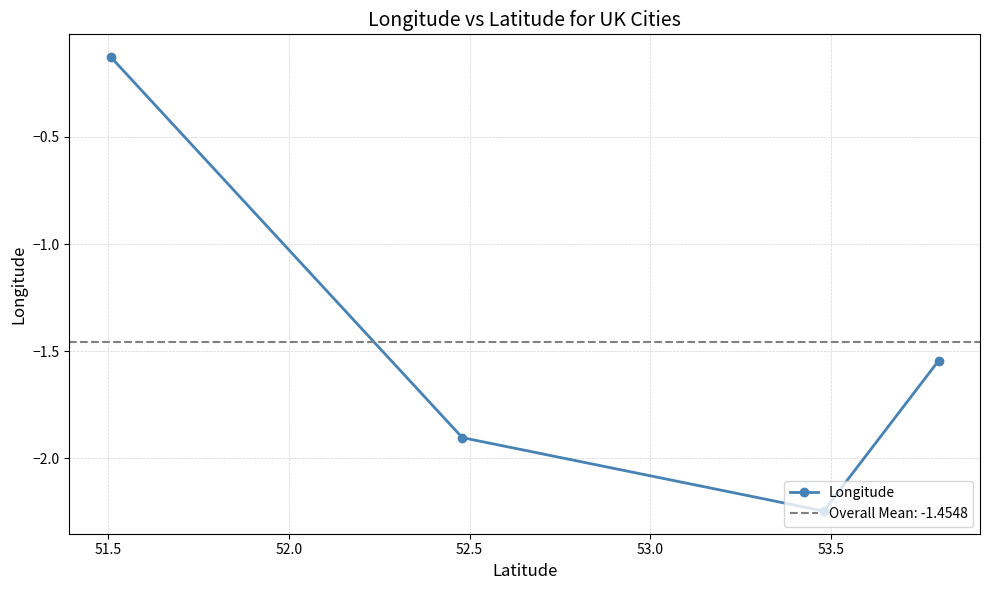

How many values in the Longitude series are below -1?

3